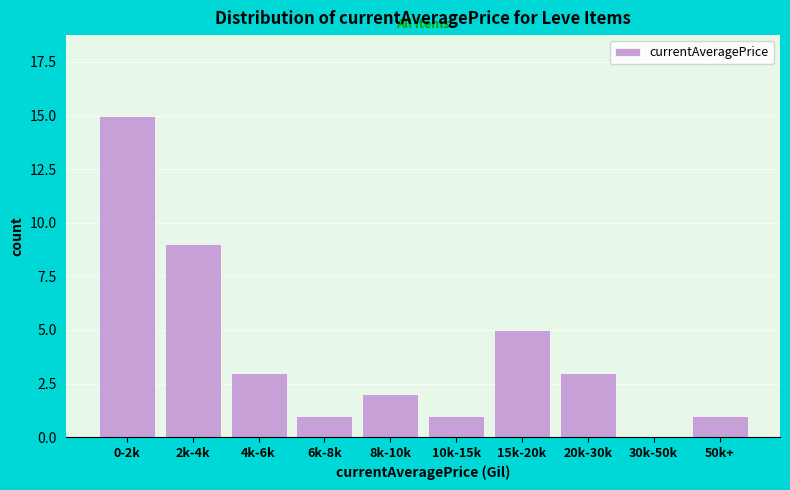

Reading left to right, list all the values displayed in this chart.

0-2k=15	2k-4k=9	4k-6k=3	6k-8k=1	8k-10k=2	10k-15k=1	15k-20k=5	20k-30k=3	30k-50k=0	50k+=1